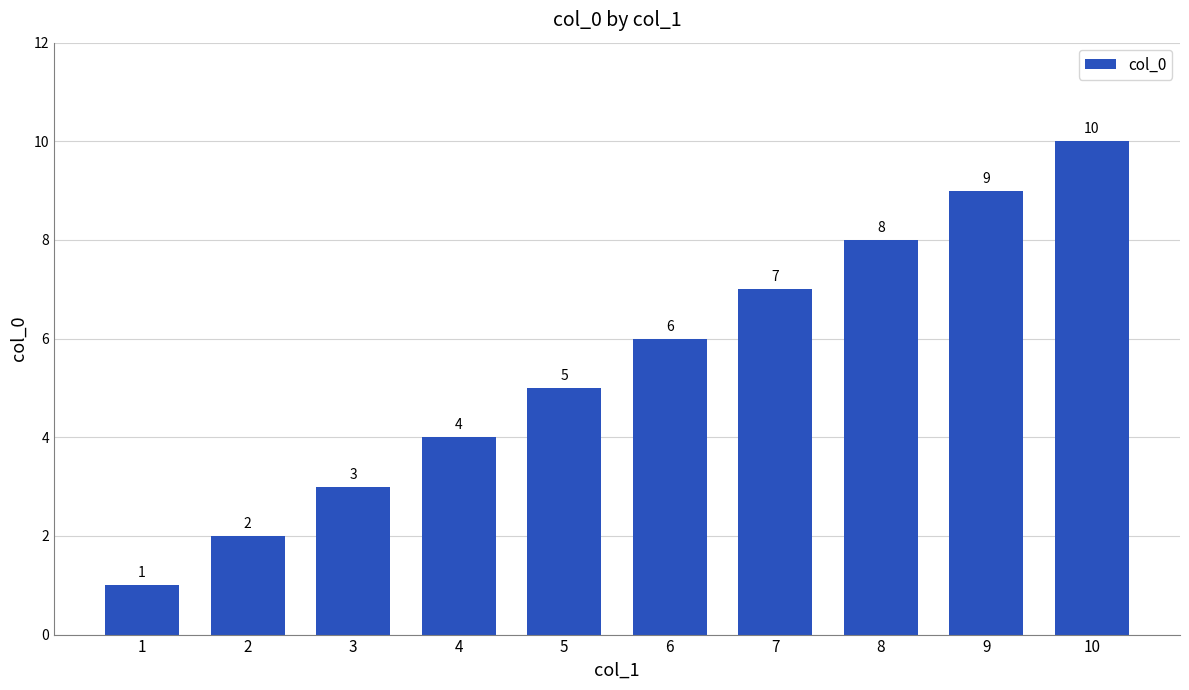

At which category does the chart reach its minimum across all series?

1